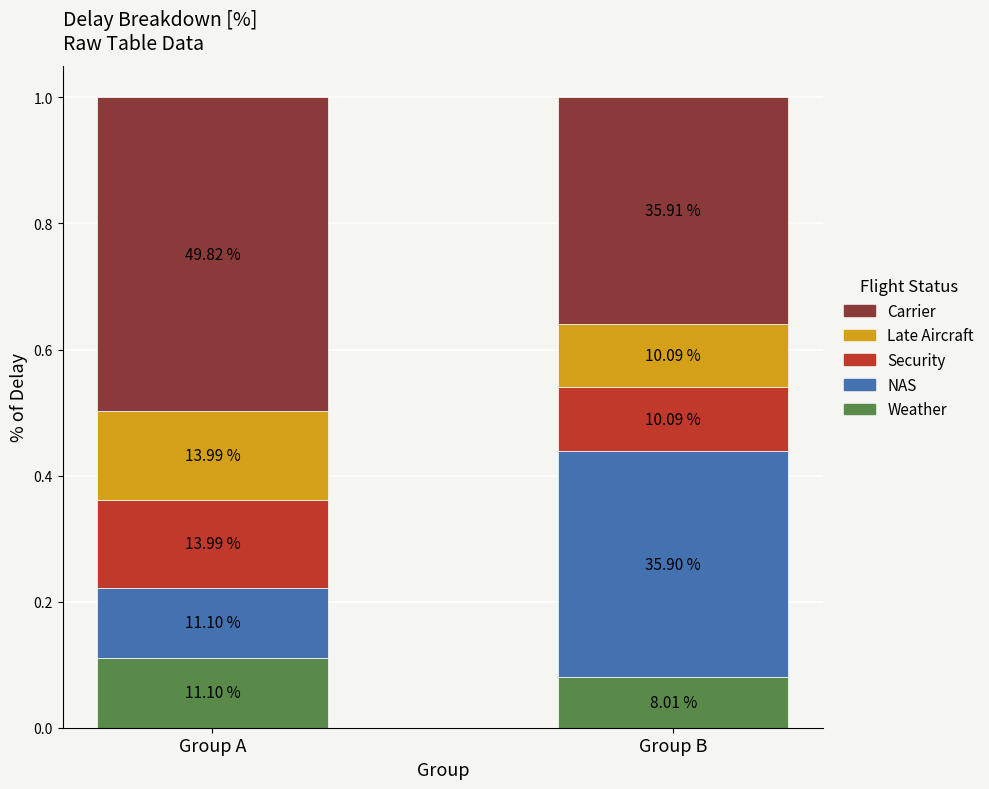

Read the Security value at Group A.

0.1